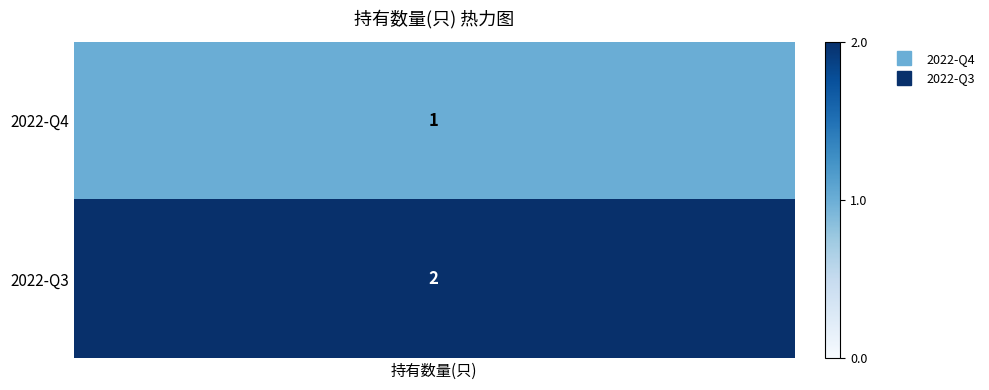

Which has a higher value, 0 or 1?

1